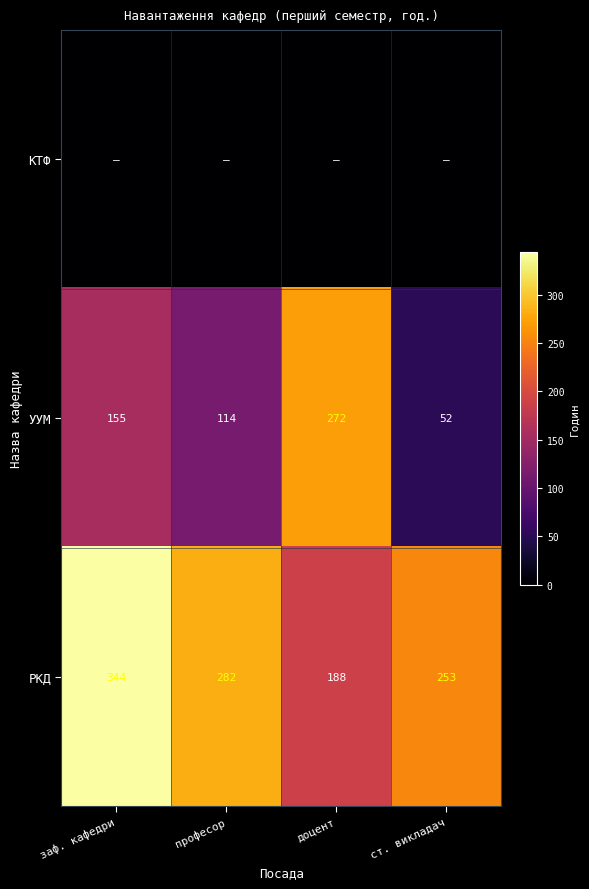

Count the number of categories in the chart.

4